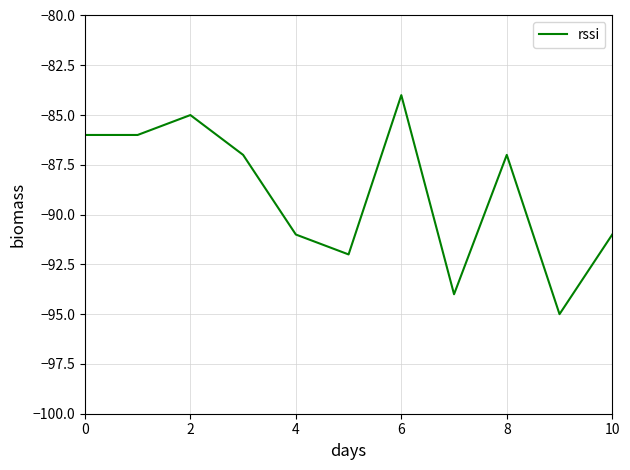

What is the minimum value shown in the chart?

-95